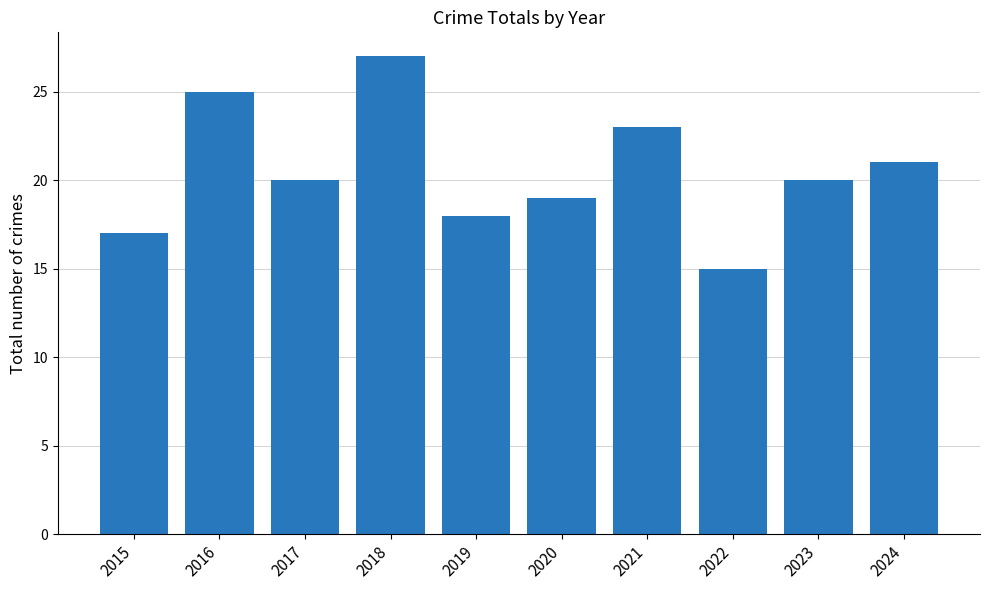

Reading left to right, extract all data points from this chart.

17	25	20	27	18	19	23	15	20	21